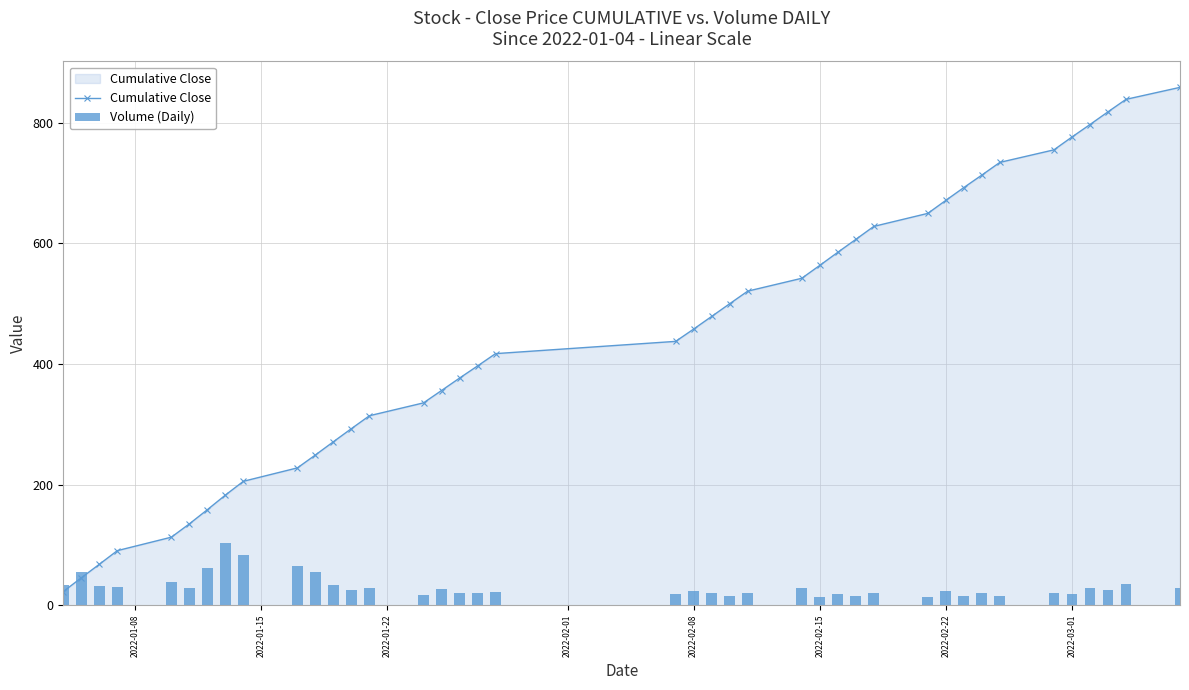

What is the minimum value for Cumulative Close?

22.6